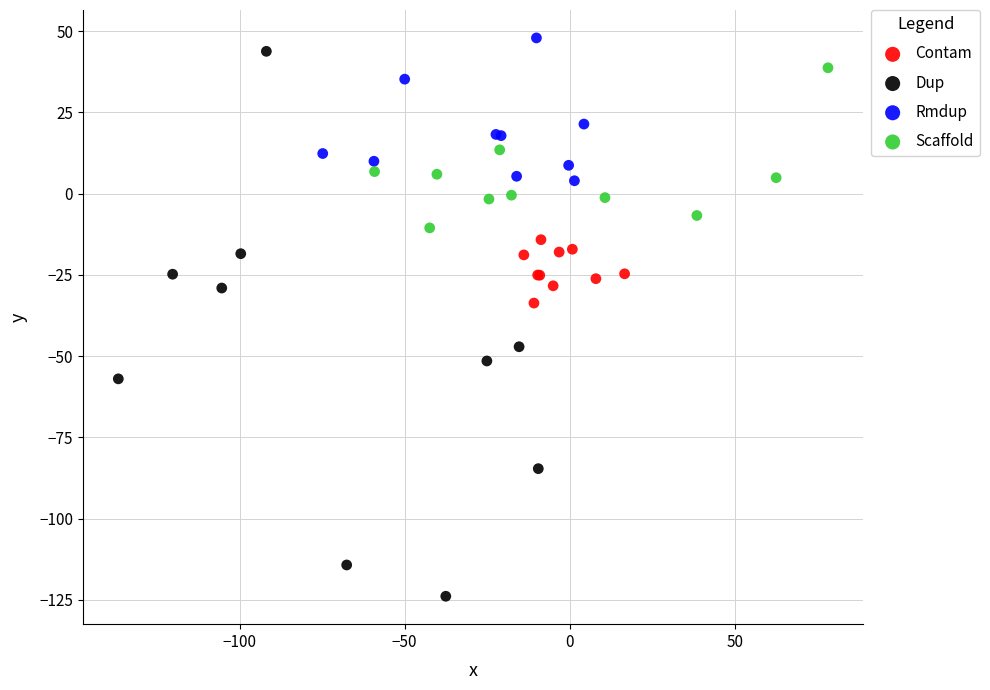

Which series has the largest Y range (max minus min)?

Dup